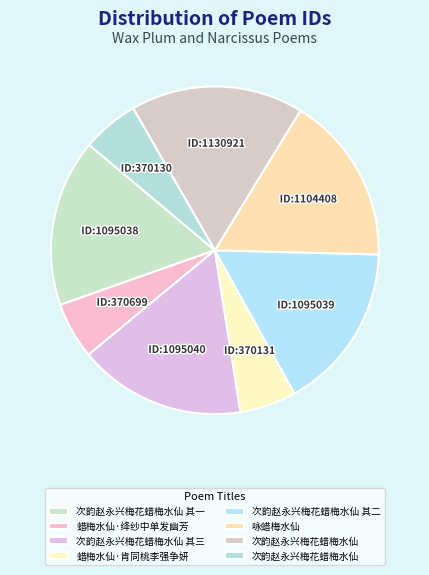

Is it true that ID:1095039 is 5% of the pie?

False